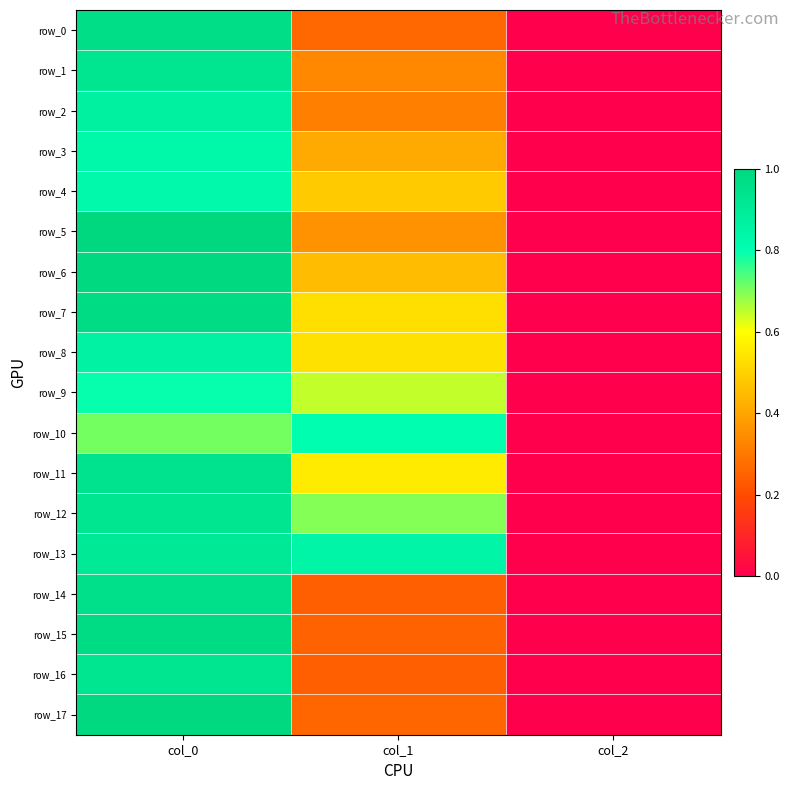

Is the value of row_1 at col_1 greater than the value of row_2 at col_1?

Yes